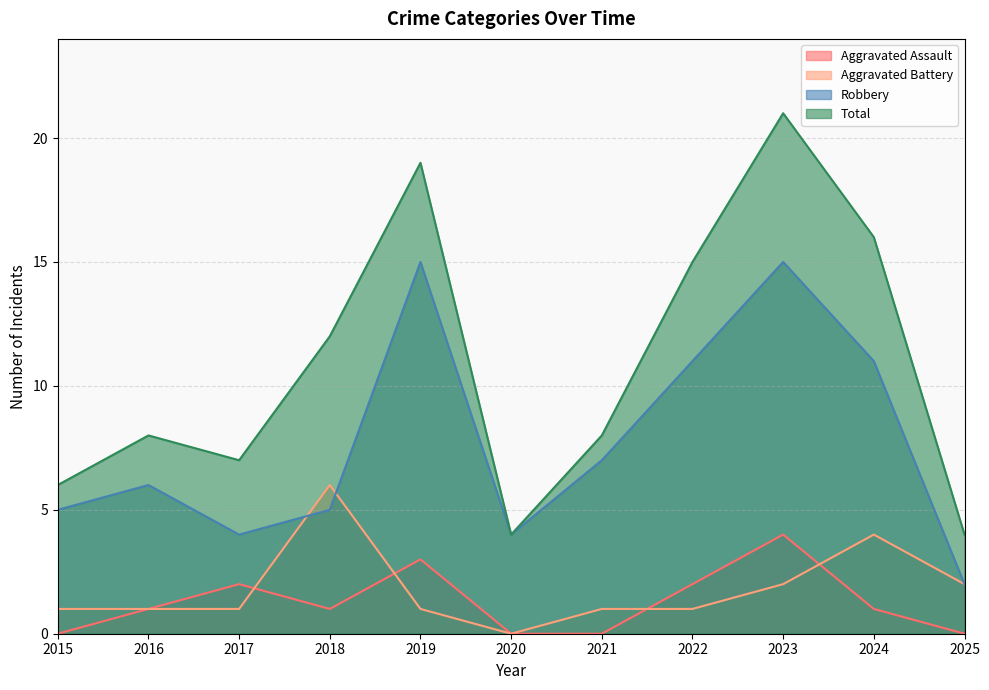

Is the value of Aggravated Assault at 2019 greater than the value of Total at 2025?

No